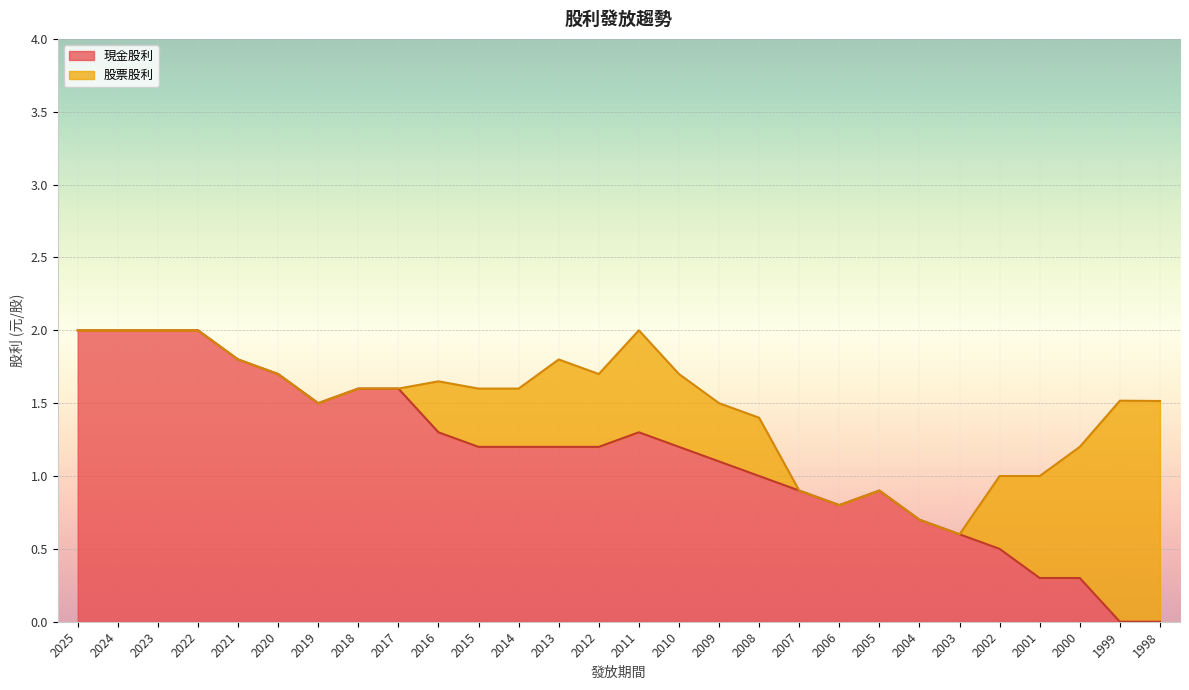

What is the change in value from 2024 to 2001?

-1.7